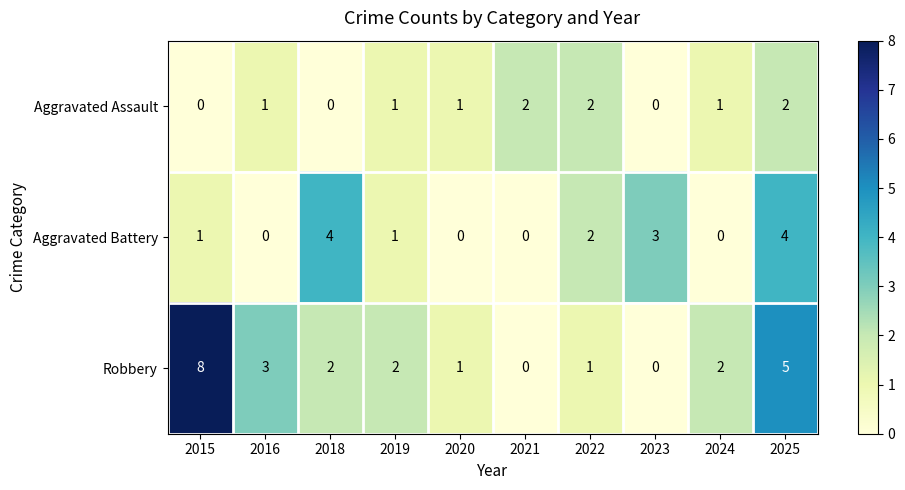

Reading left to right, list all the values displayed in this chart.

Aggravated Assault: 0	1	0	1	1	2	2	0	1	2
Aggravated Battery: 1	0	4	1	0	0	2	3	0	4
Robbery: 8	3	2	2	1	0	1	0	2	5